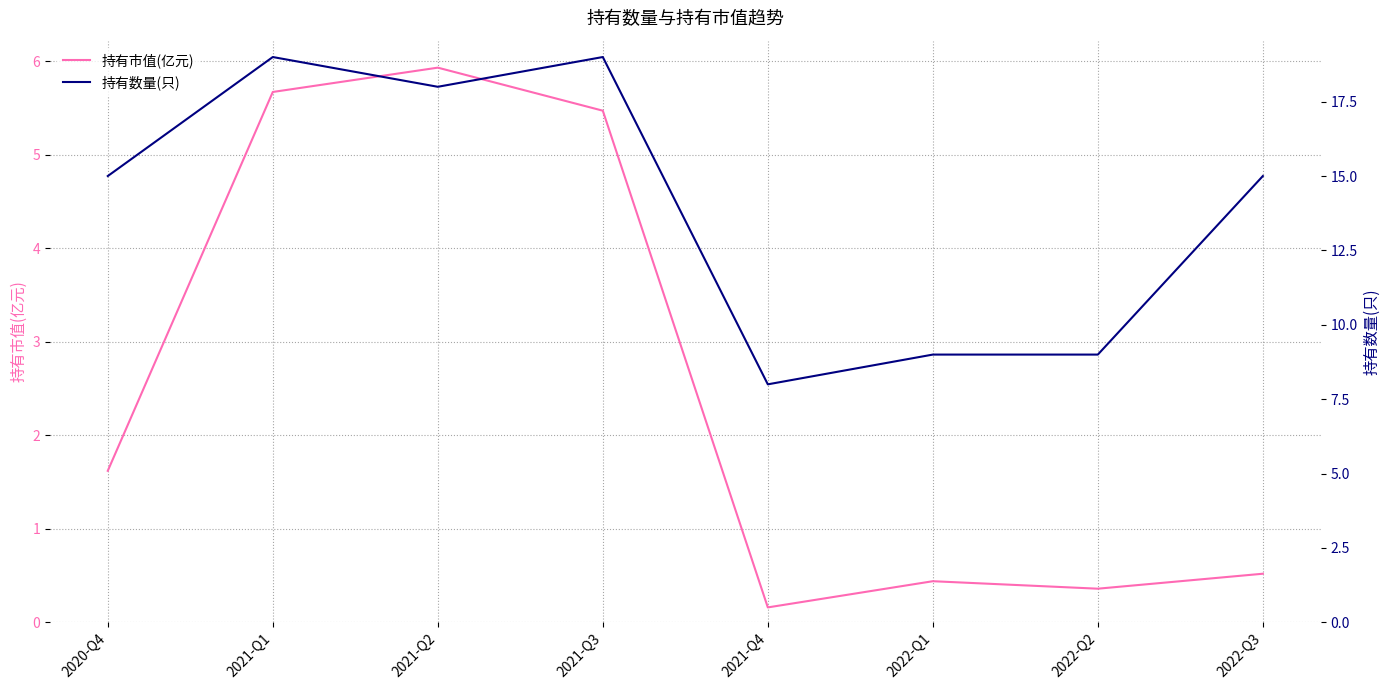

True or false: 持有数量(只) has more than 2 points higher than both neighbors.

False